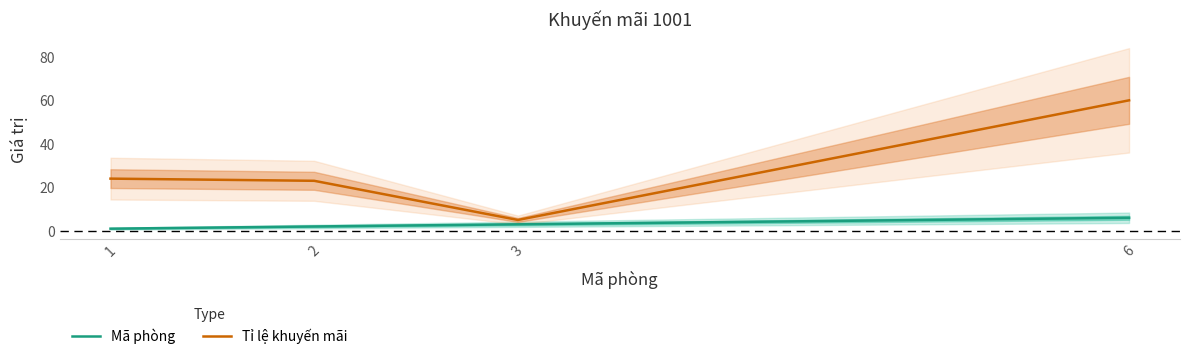

True or false: Mã phòng has more than 1 interior local peaks.

False